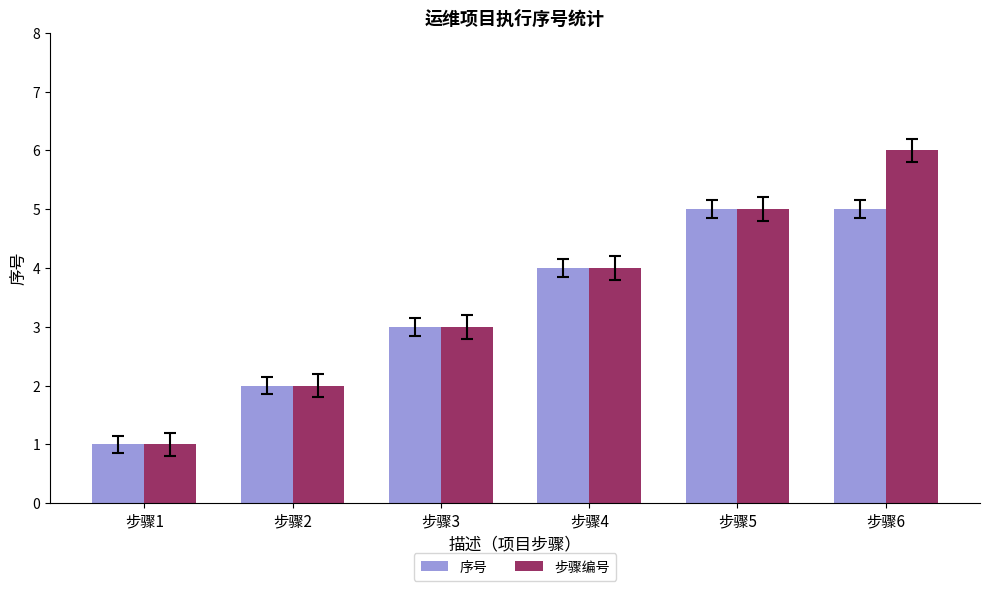

At which category is the sum across all series the highest?

步骤6